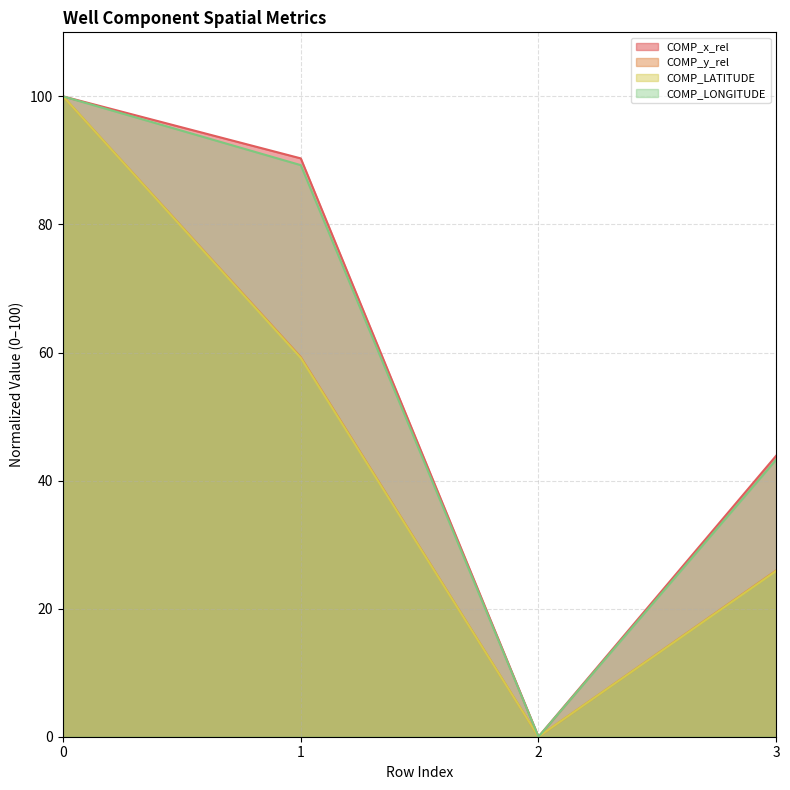

What is the value of the COMP_LATITUDE point at the 1st from the left?

100.0